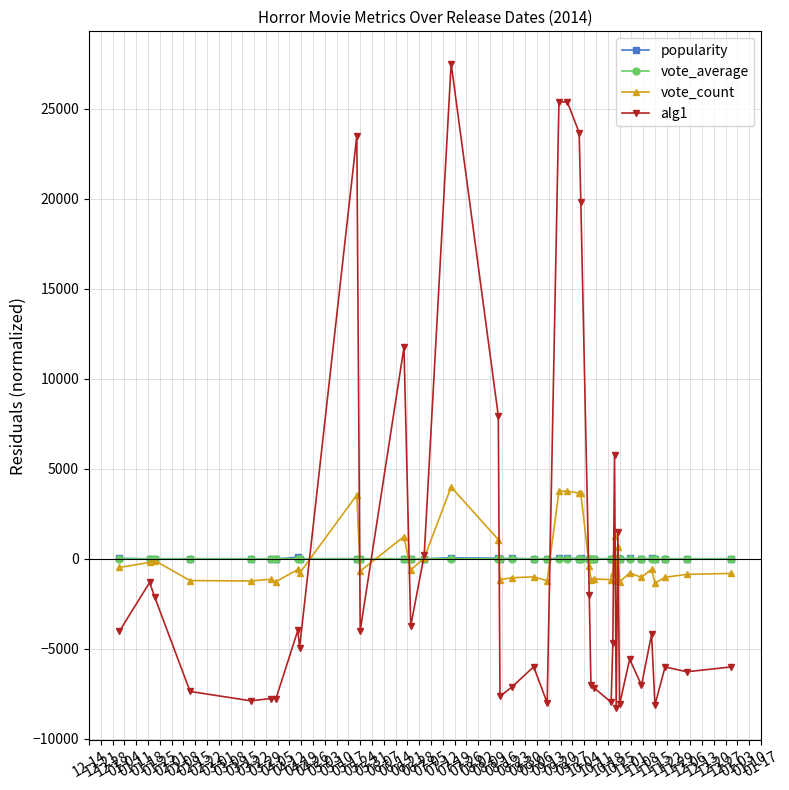

True or false: alg1 has more than 2 points higher than both neighbors.

True